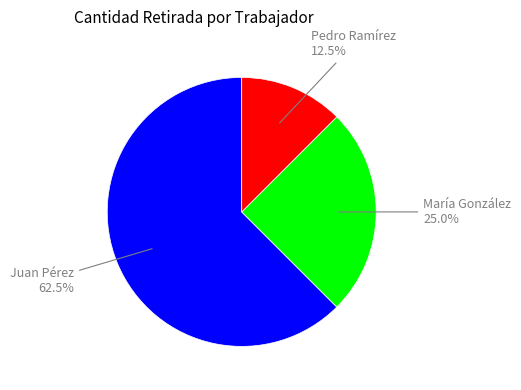

Is there any slice that represents more than half of the pie?

Yes